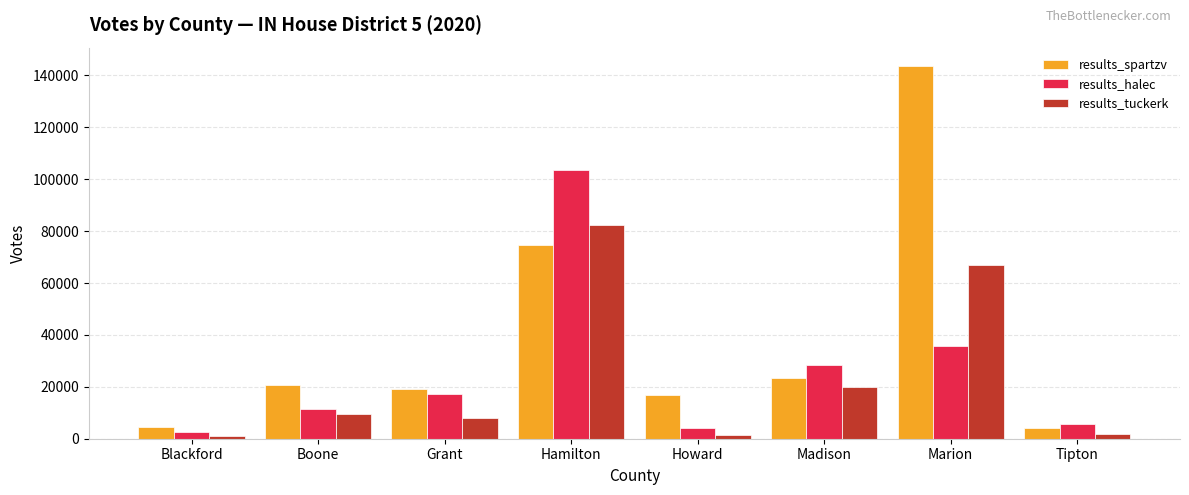

What is the difference between the maximum and minimum values in the results_tuckerk series?

81342